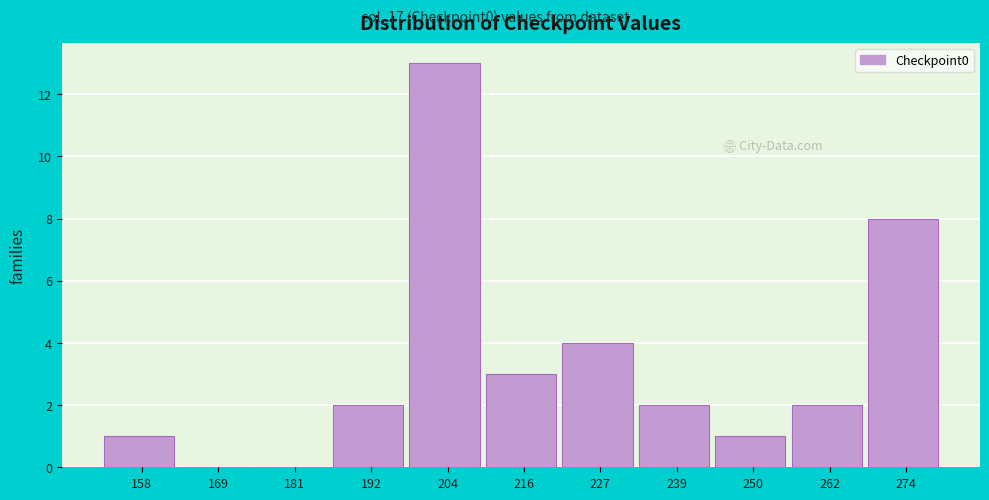

Reading left to right, extract all data points from this chart.

158=1	169=0	181=0	192=2	204=13	216=3	227=4	239=2	250=1	262=2	274=8